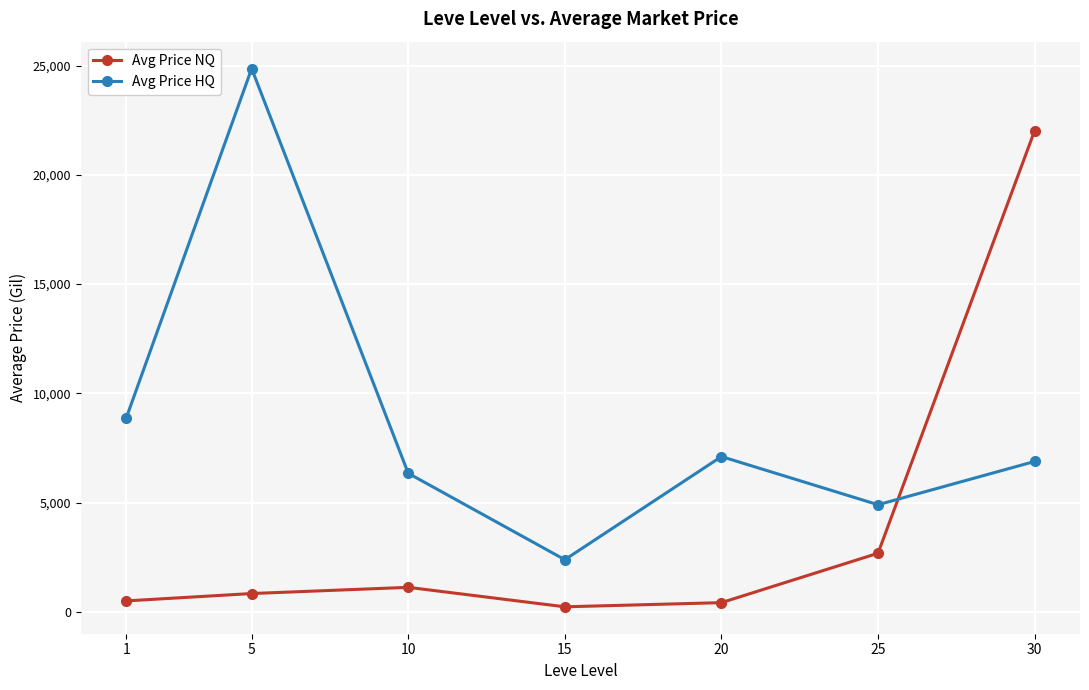

List the series in order of their overall mean, highest first.

Avg Price HQ, Avg Price NQ